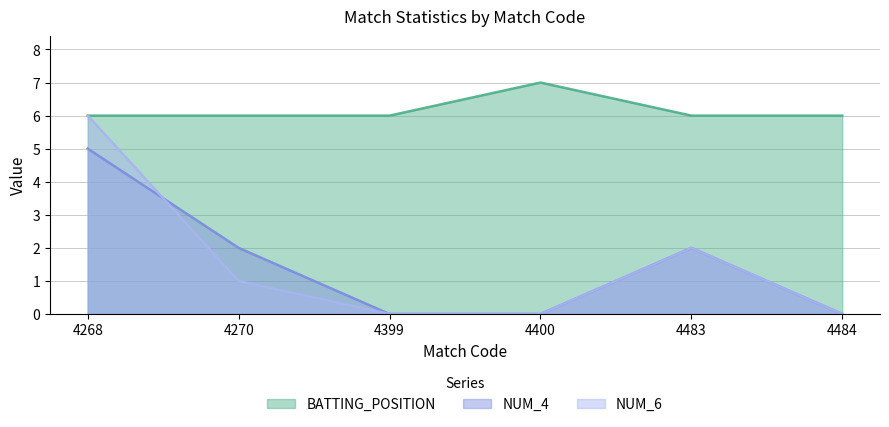

How many data points in NUM_6 are less than 1?

3